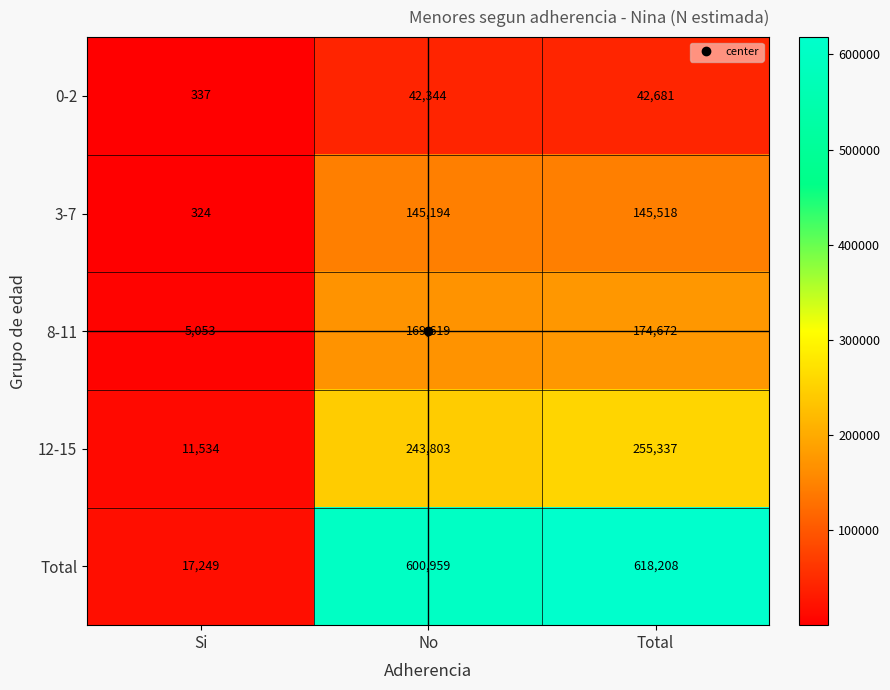

List the series in order of their peak value, highest first.

Total, 12-15, 8-11, 3-7, 0-2